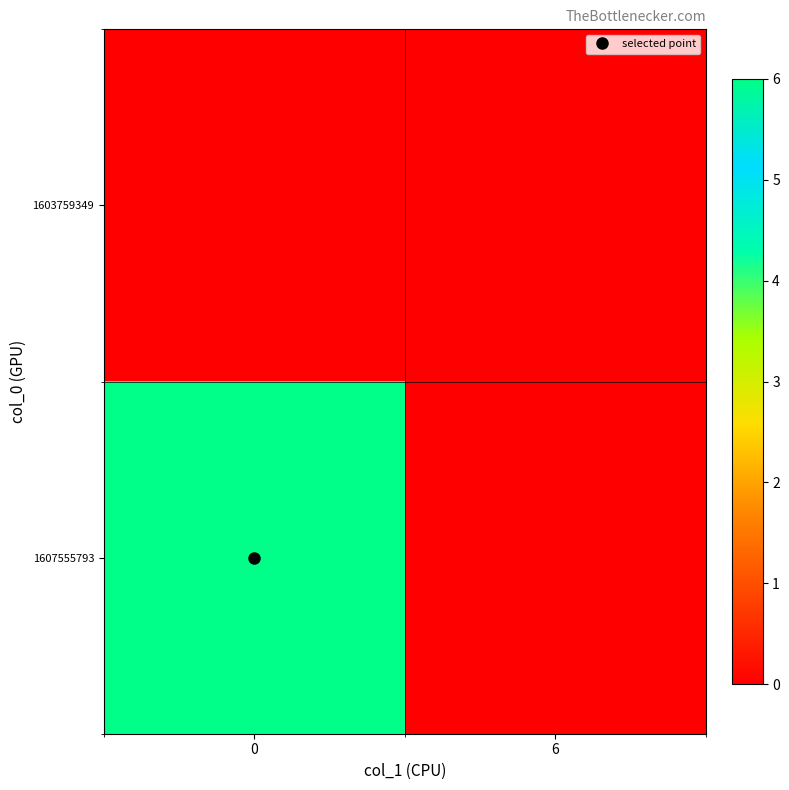

Reading left to right, what are all the values shown in this chart?

1603759349: 0=0	6=0
1607555793: 0=6	6=0